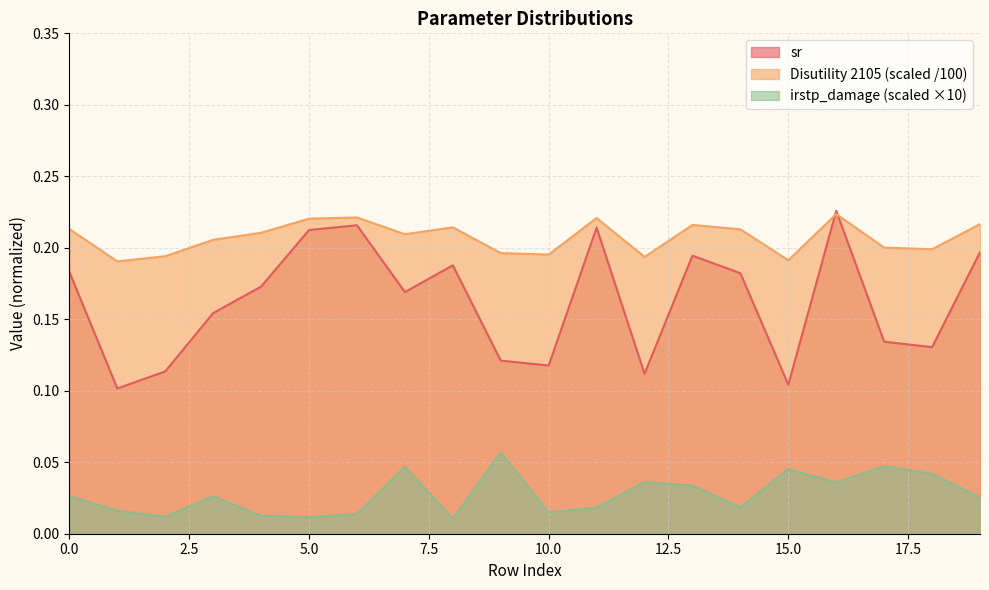

Rank the series by their maximum value, from lowest to highest.

irstp_damage, Disutility 2105, sr